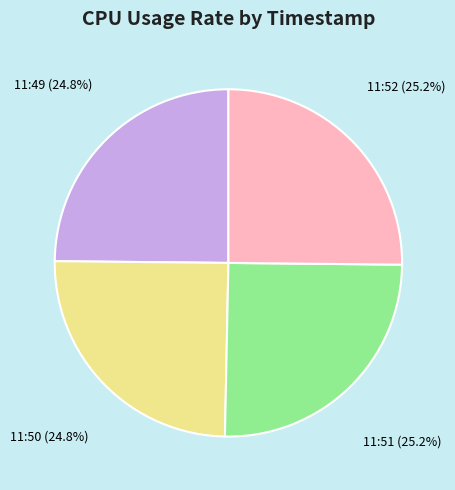

To the nearest percent, what percentage of the pie is 11:52?

25%